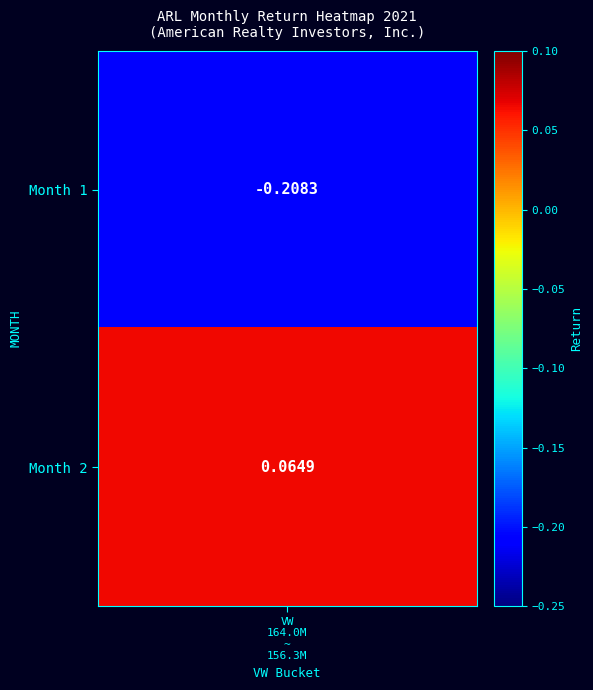

What is the change in value from 1 to 2?

+0.3